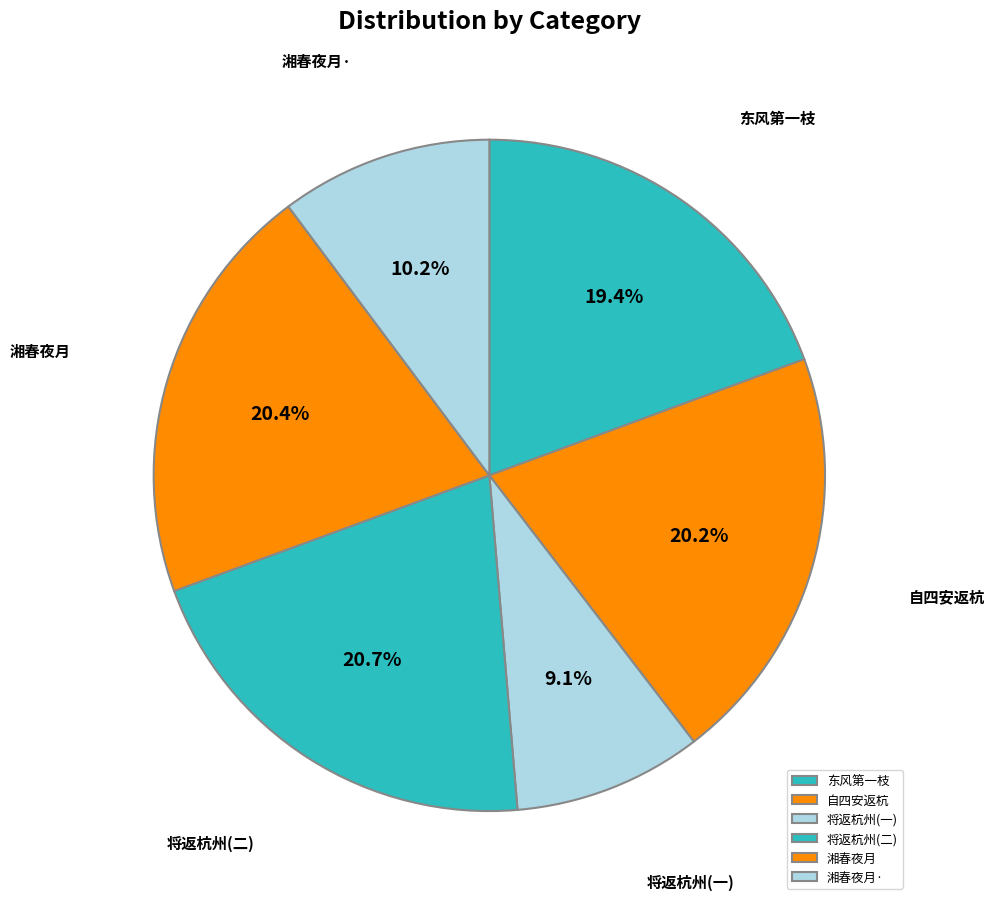

Is there any slice that represents more than half of the pie?

No